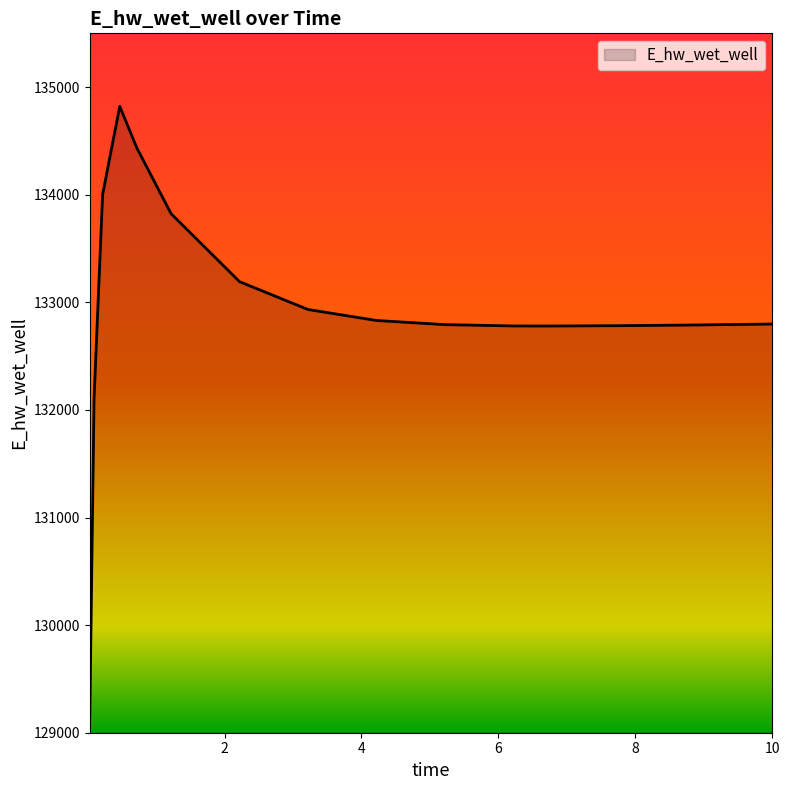

What is the difference between the maximum and minimum values?

5679.0